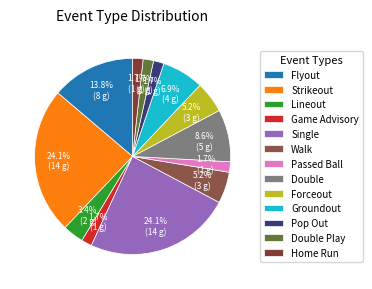

To the nearest percent, what is the difference between the largest and smallest slice percentages?

22%